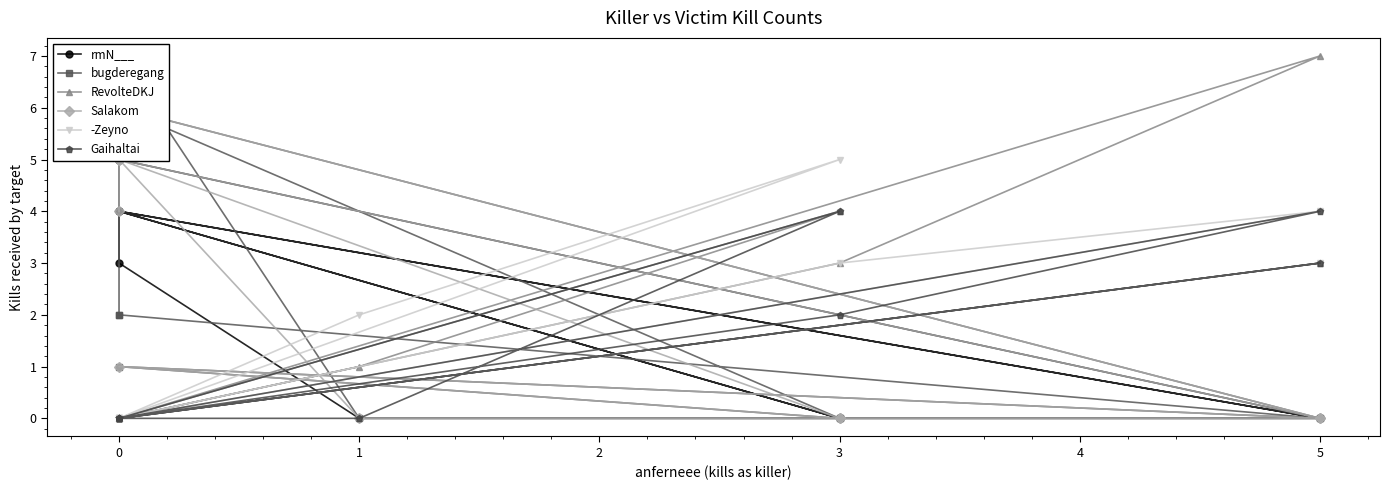

Which series has the largest total across all categories?

rmN___